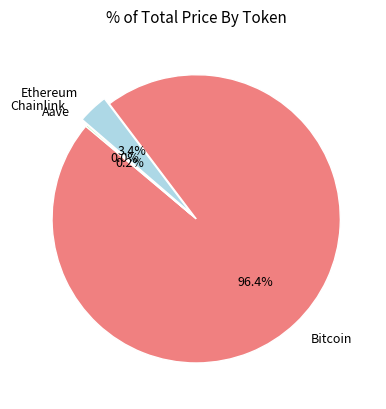

Which slice is the largest?

Bitcoin